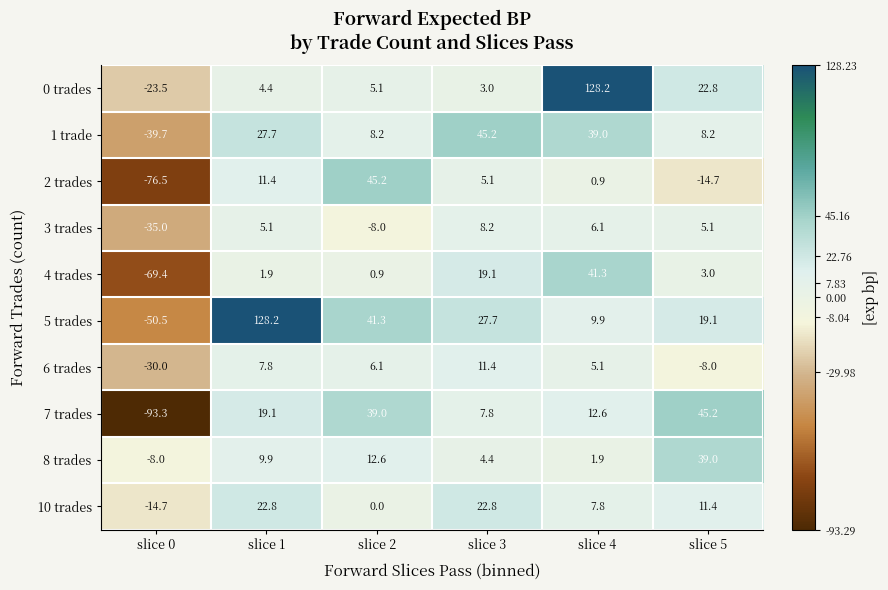

What is the difference between the 5 trades values at slice 2 and slice 1?

86.9